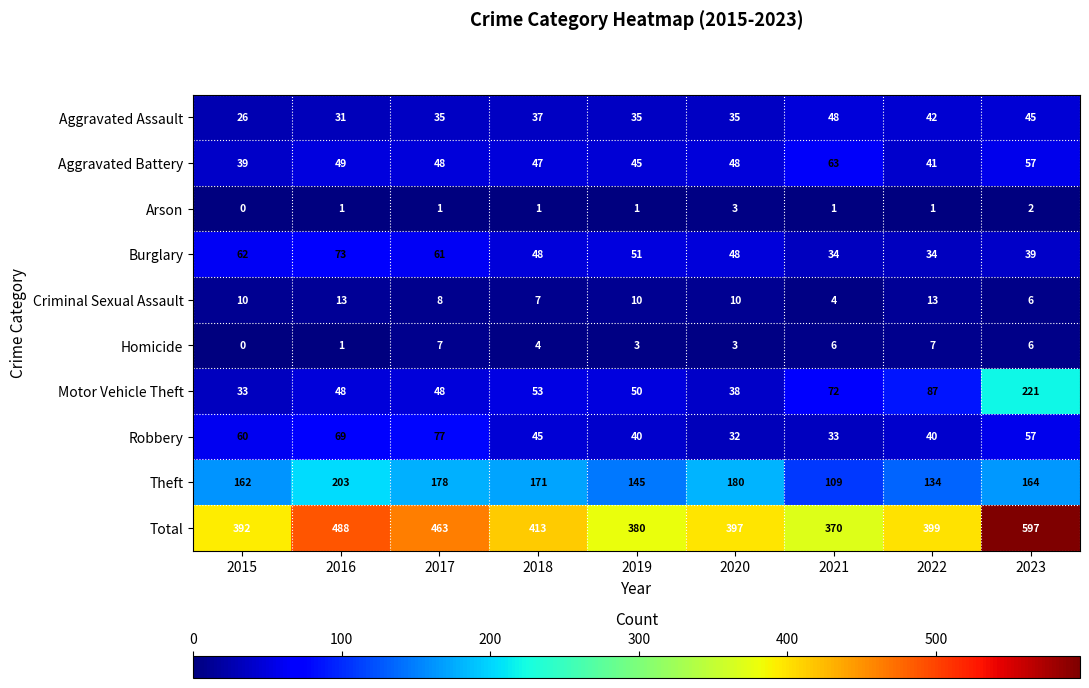

How many data points does each series have?

9